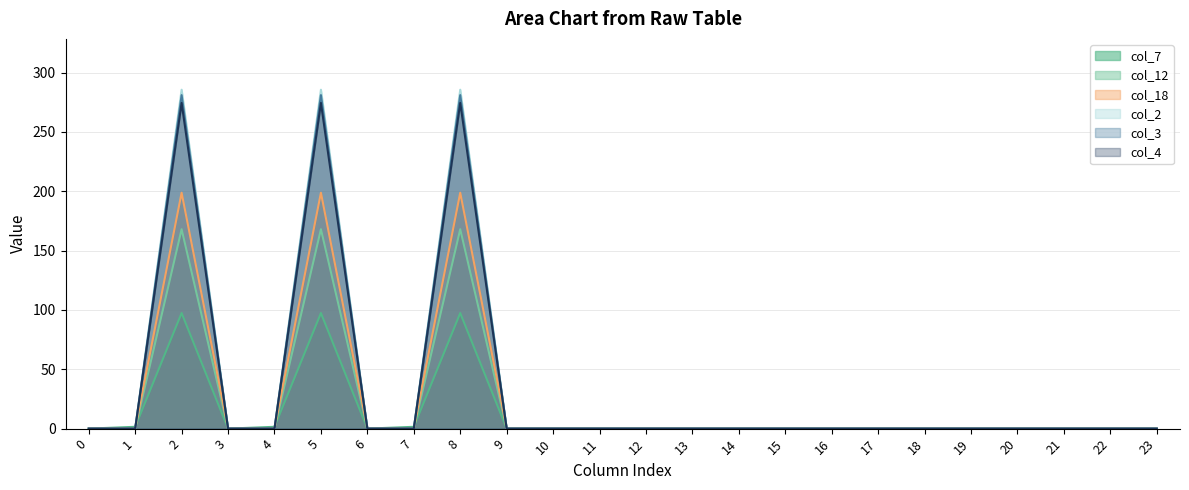

Rank the series at 22 from lowest to highest value.

col_7, col_12, col_18, col_2, col_3, col_4